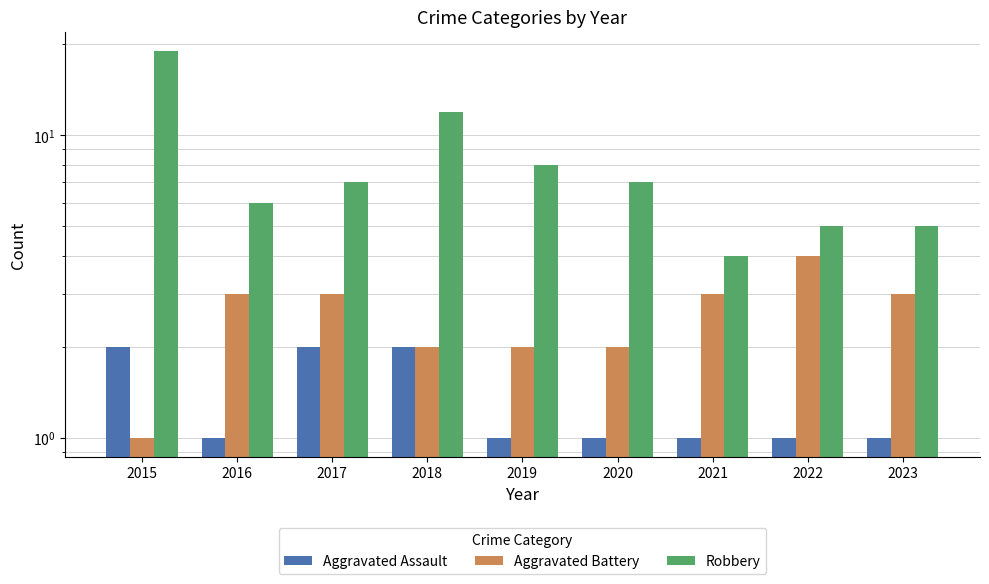

Which series changed the most between 2017 and 2020?

Aggravated Assault